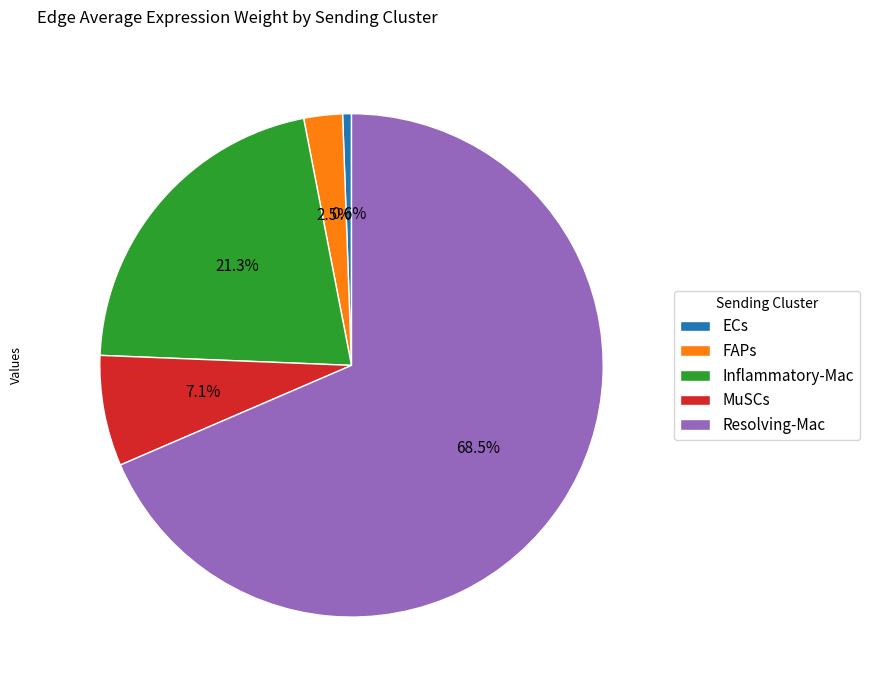

How many segments does this pie chart have?

5